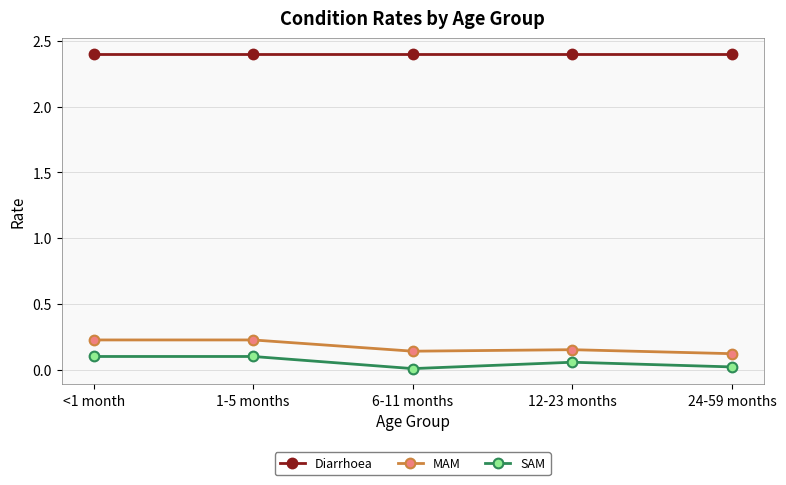

What is the spread (max minus min) of values at 1-5 months?

2.3